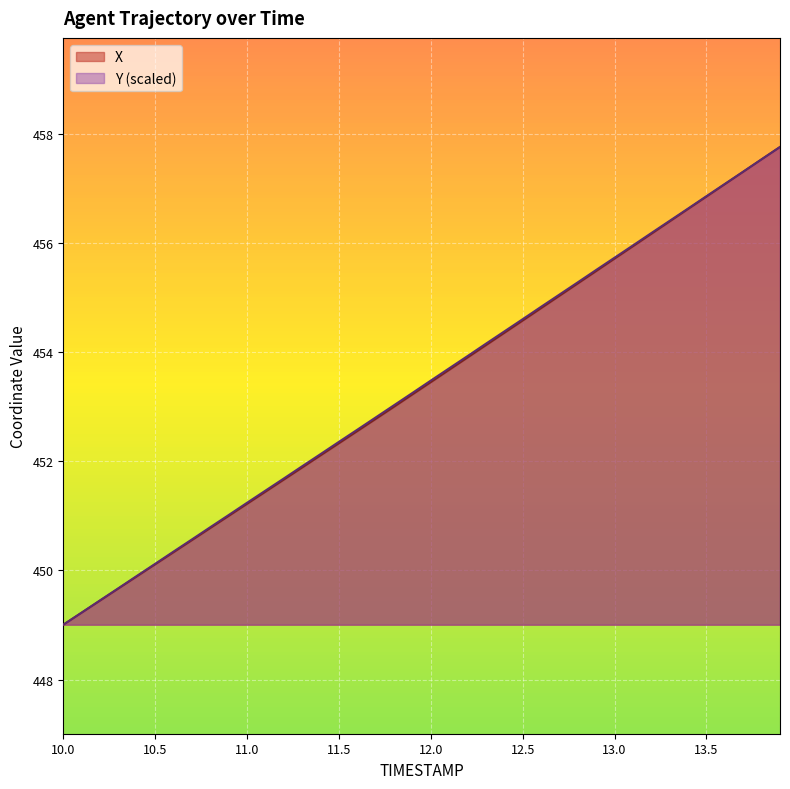

Is it true that Y equals 799.3 at 11.4?

False